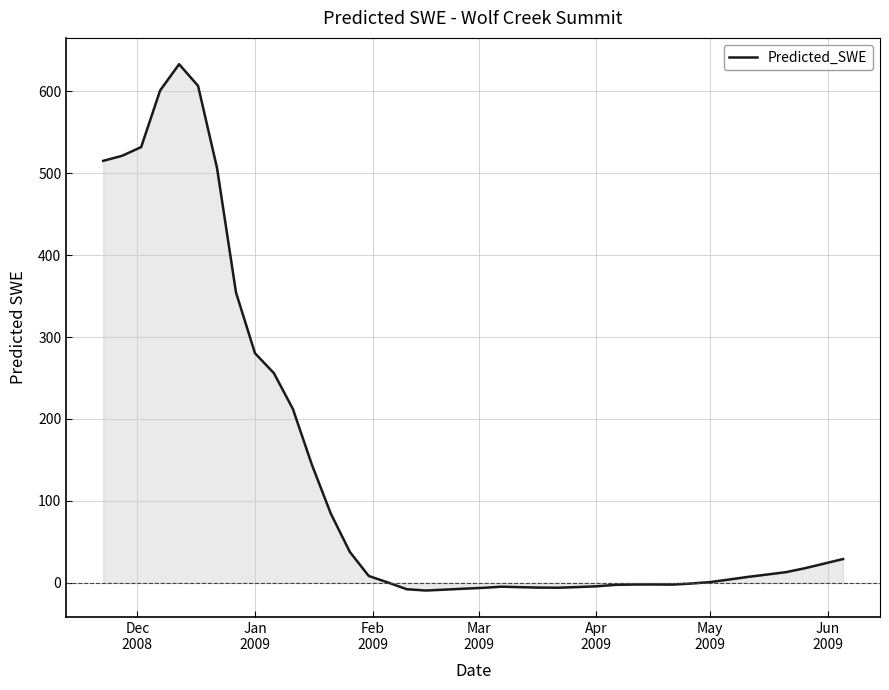

What is the greatest value displayed?

633.3